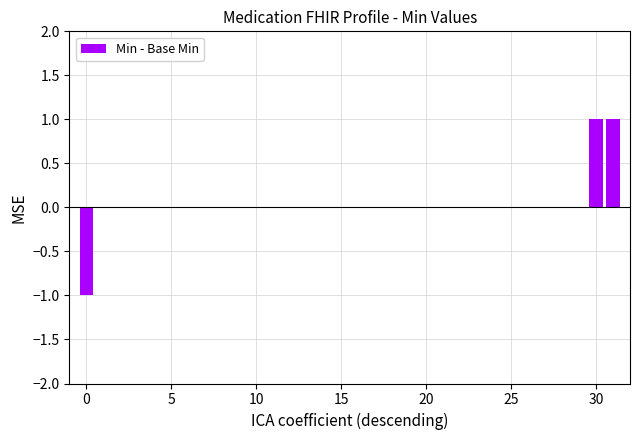

Count the number of categories in the chart.

32